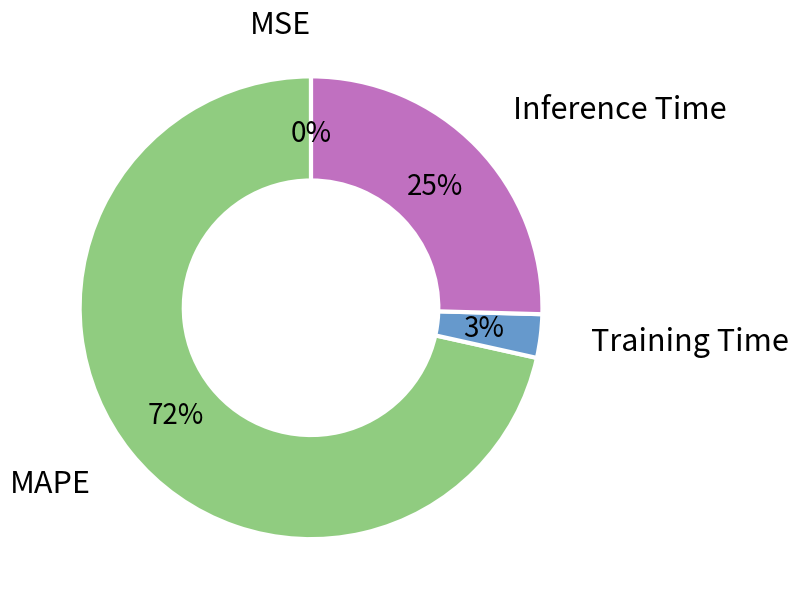

Does any single category account for the majority?

Yes